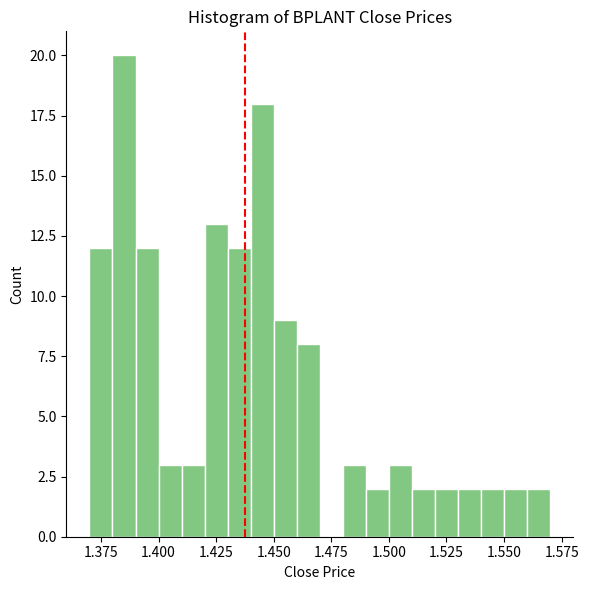

Read against the x-axis, roughly where is the centre of the tallest bar?

1.385